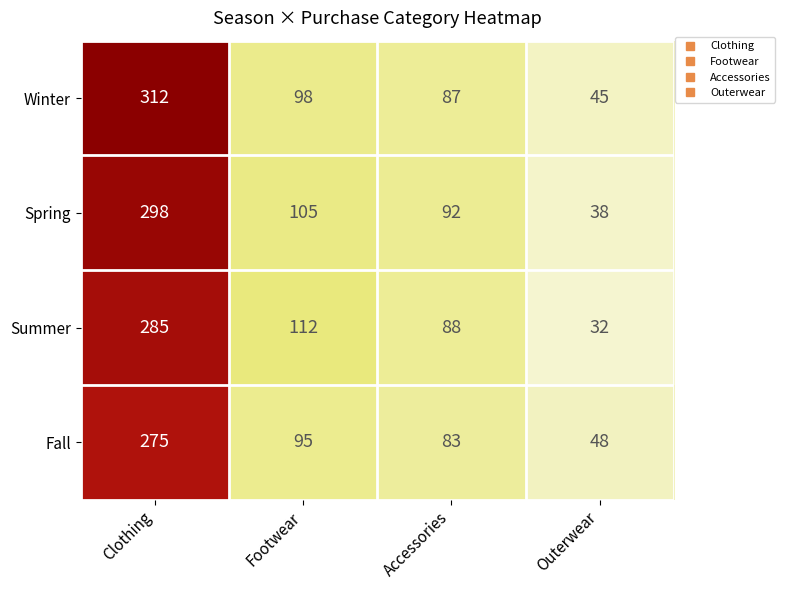

Which category has the highest value in the Summer series?

Clothing